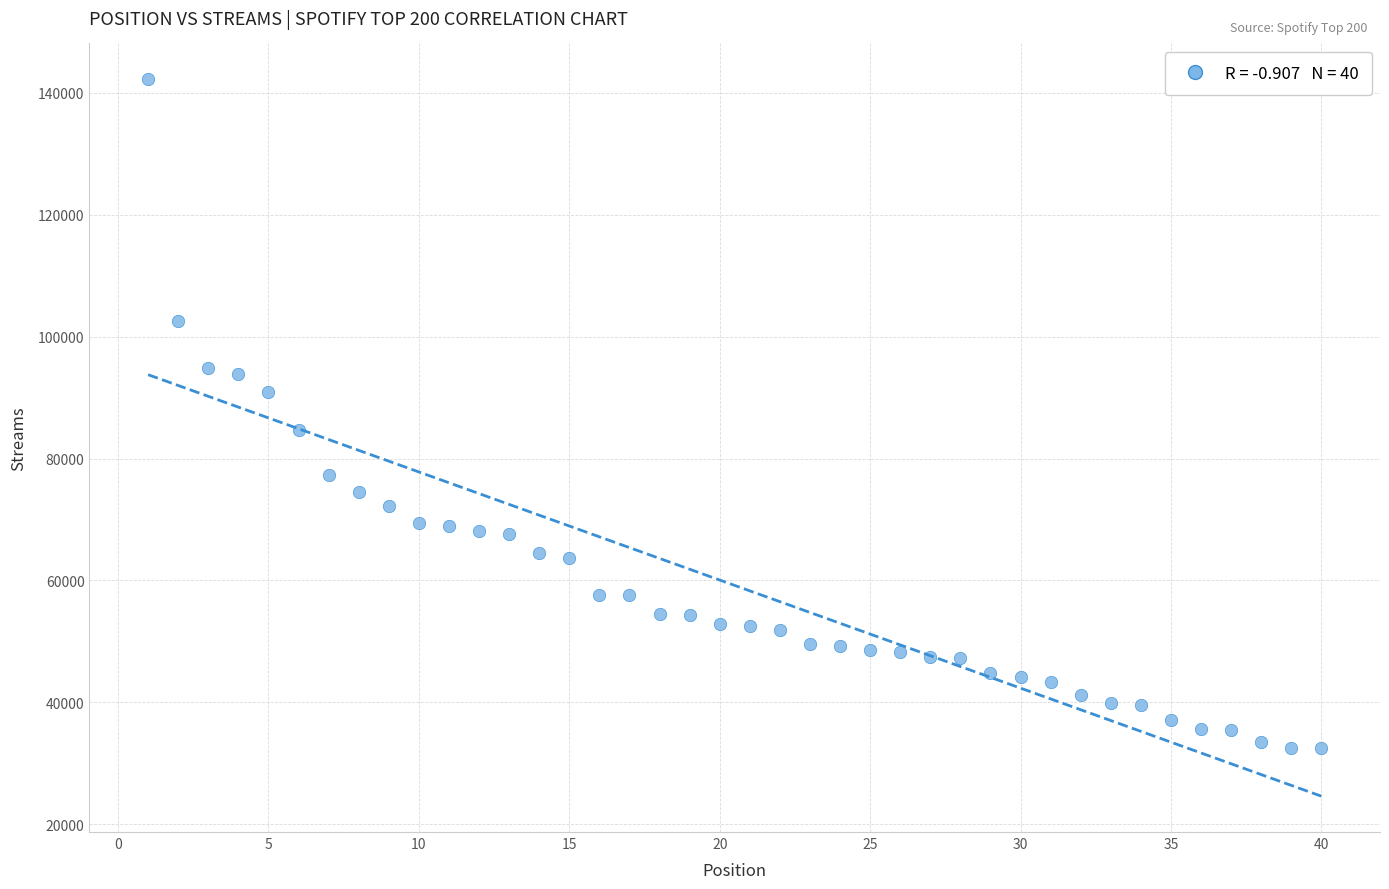

What is the range of X values (max minus min)?

39